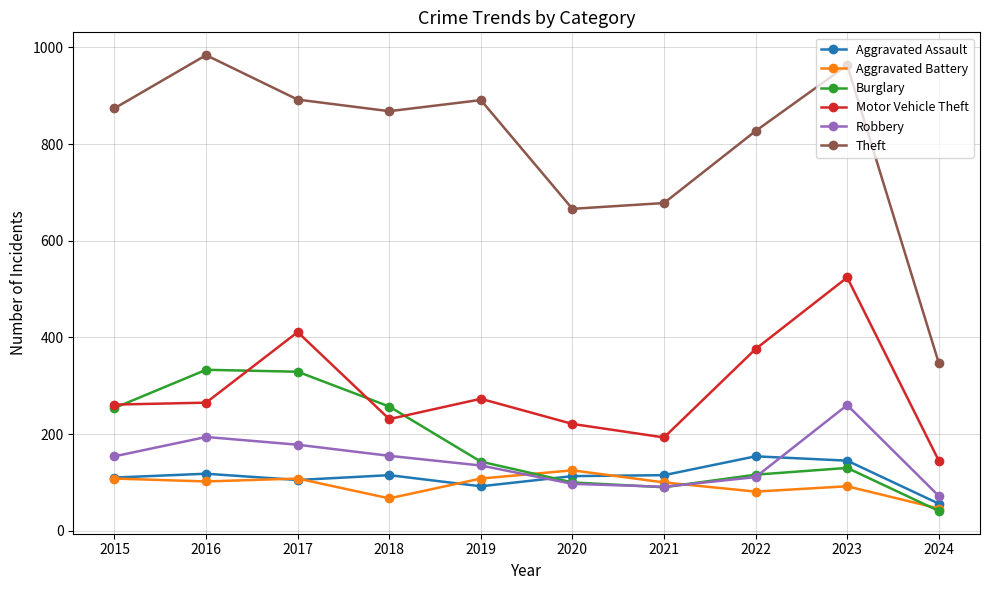

Which category has the lowest value in the Burglary series?

2024